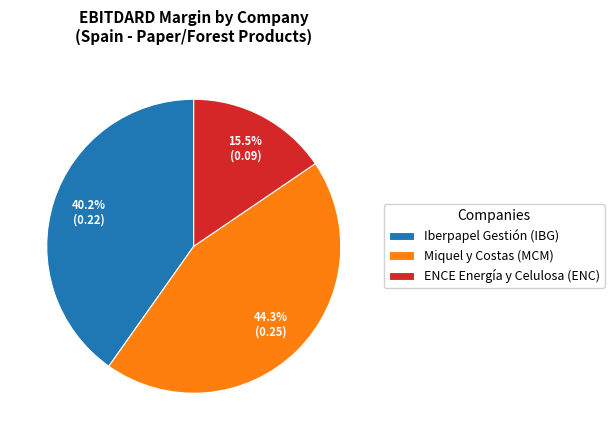

Which category has the smallest portion of the pie?

ENCE Energía y Celulosa (ENC)